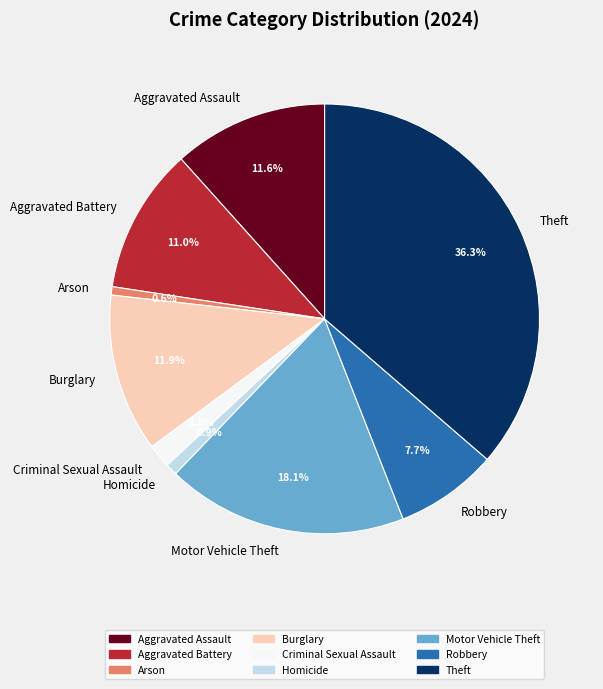

Is it true that Theft is 36% of the pie?

True